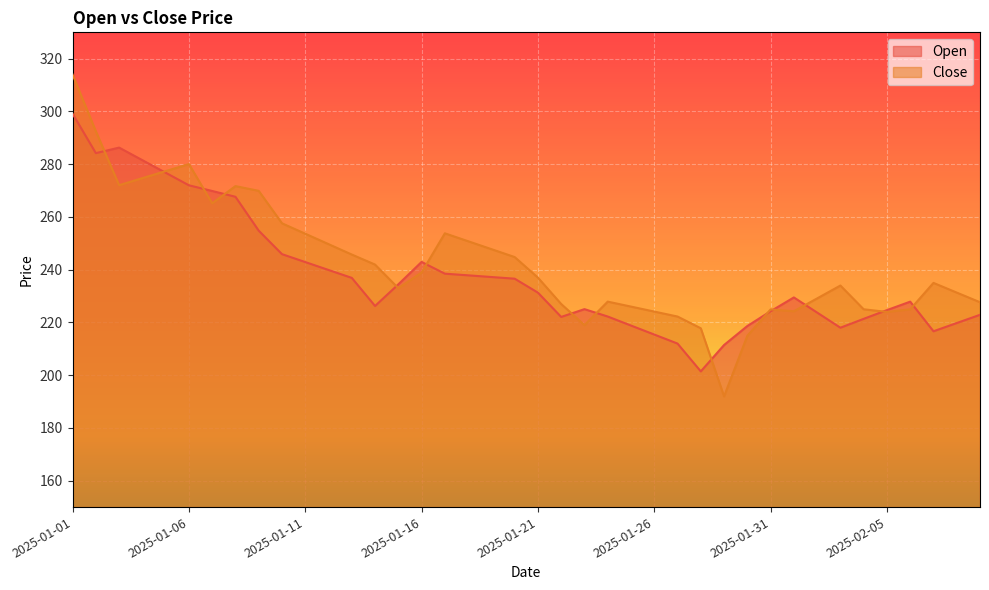

What is the difference between the maximum and minimum values in the Close series?

122.0